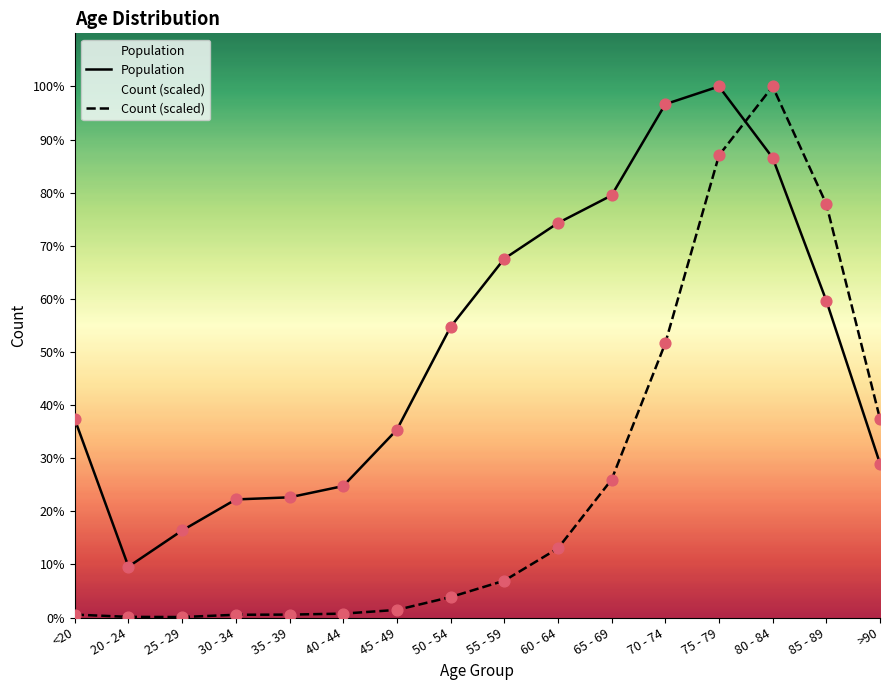

Which series has the largest Y range (max minus min)?

Count